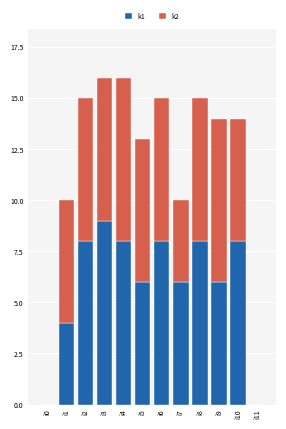

What is the total value across all series at i10?

14